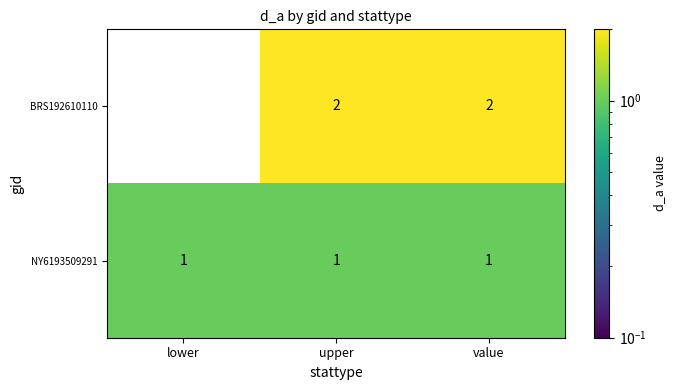

Rank the series by their maximum value, from highest to lowest.

BRS192610110, NY6193509291